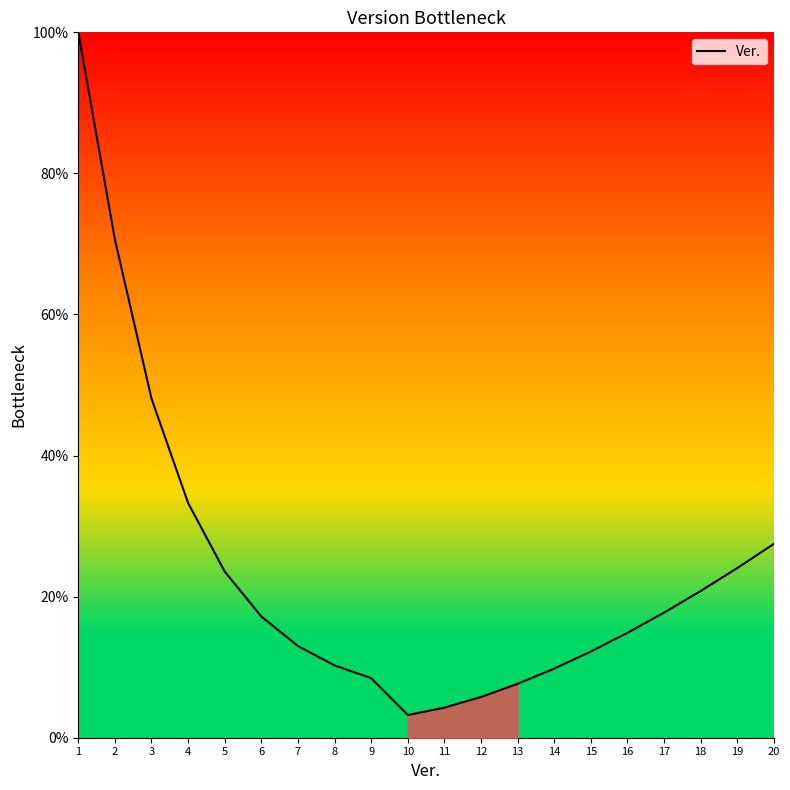

Reading right to left, list all the values displayed in this chart.

27.5	24.0	20.8	17.7	14.9	12.2	9.8	7.6	5.8	4.3	3.2	8.4	10.2	13.0	17.2	23.6	33.3	48.1	70.6	100.0